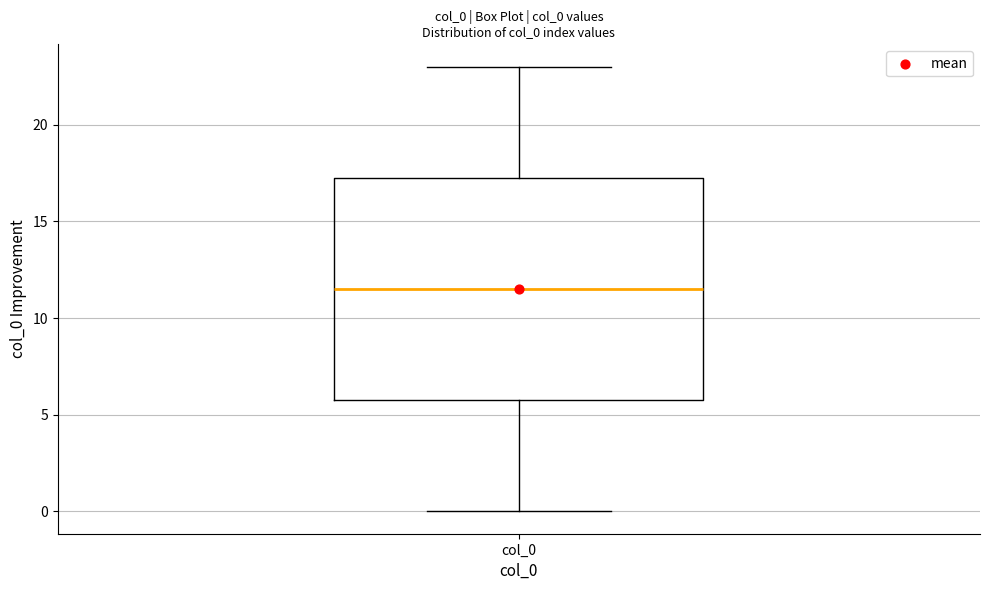

Transcribe this box plot: give where the median line is, the range the box spans, and where the two whiskers end, as read against the y-axis. The values are not printed on the chart, so give them approximately, as read against the axis.

median 11.5, box 6.0 to 17.5, whiskers 0.0 to 23.0